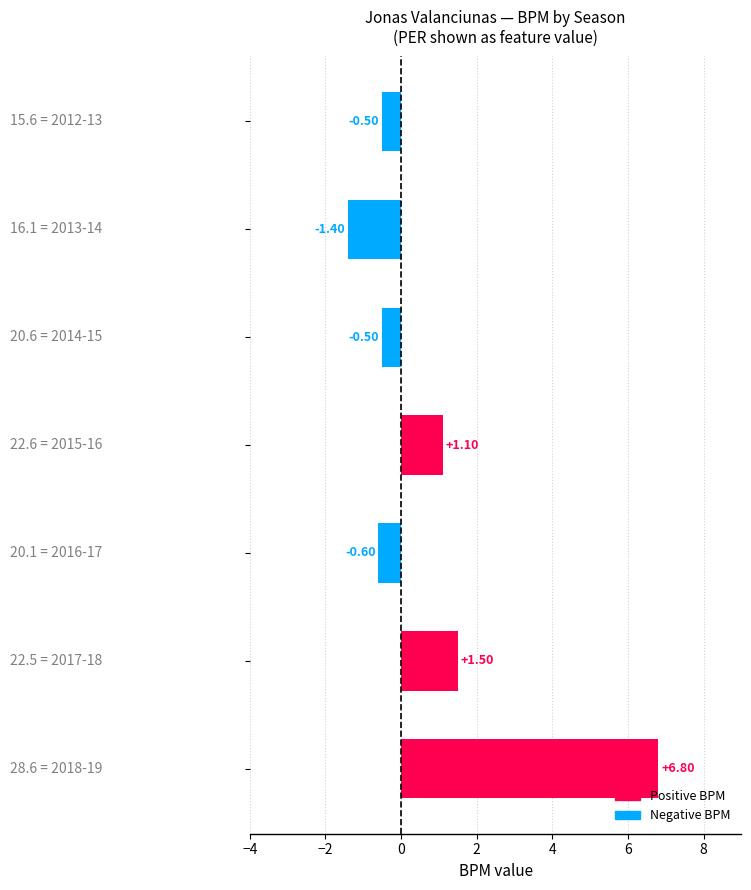

What is the difference between the maximum and minimum values?

8.2